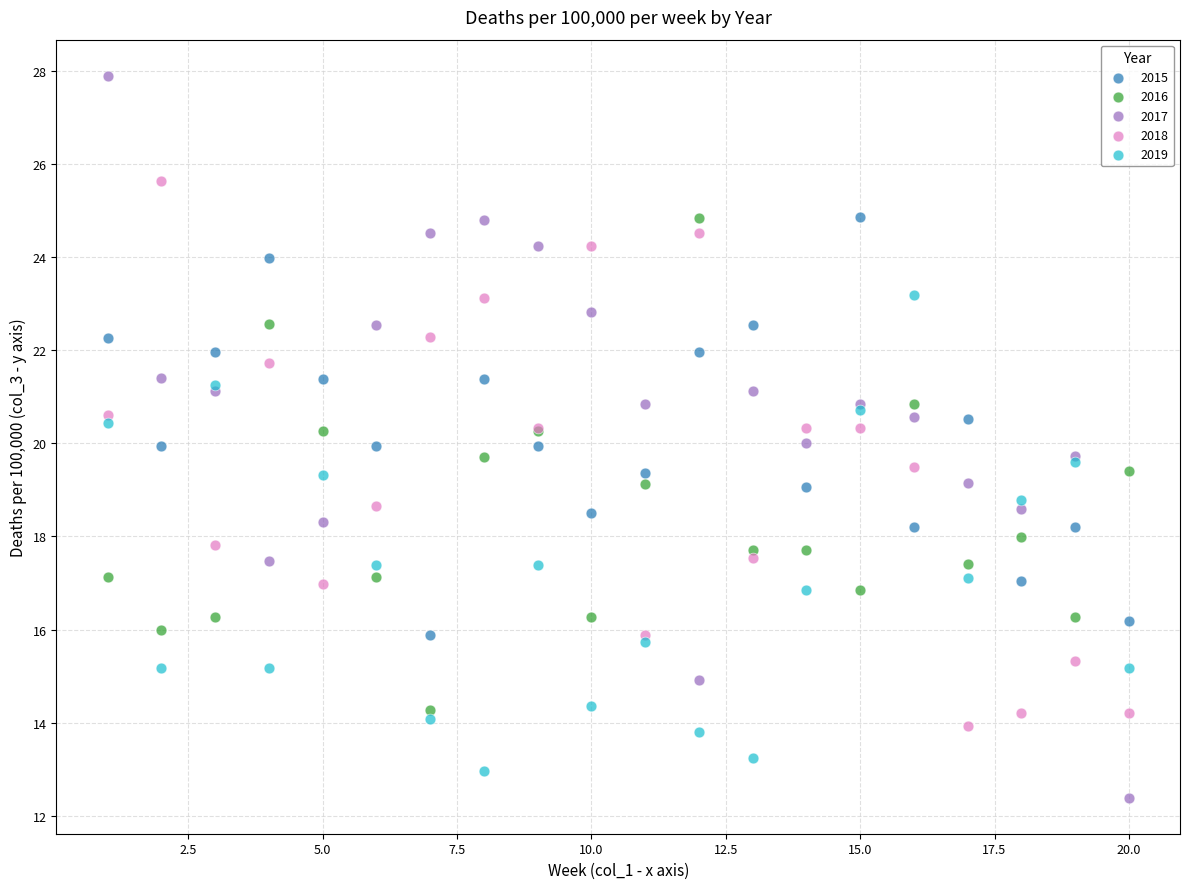

Which series has the largest Y range (max minus min)?

2017